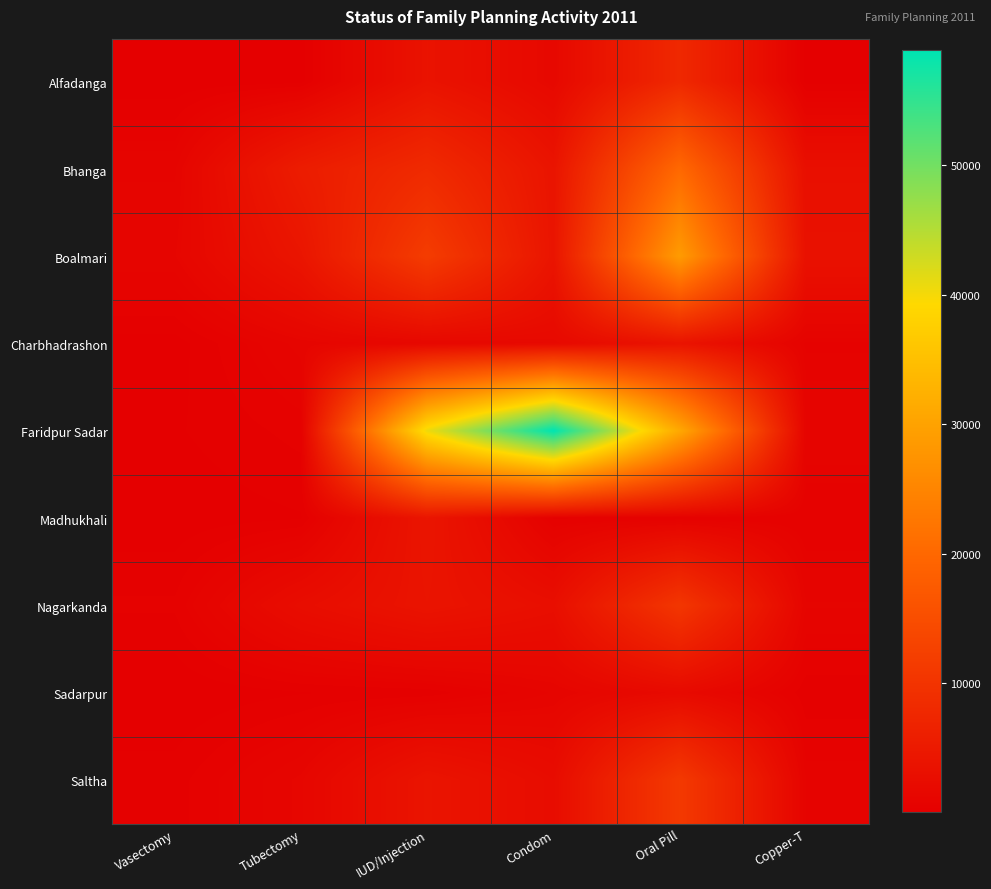

Reading left to right, transcribe all the data shown in this chart.

Alfadanga: Vasectomy=47	Tubectomy=145	IUD/Injection=3704	Condom=1705	Oral Pill=7816	Copper-T=149
Bhanga: Vasectomy=1011	Tubectomy=5543	IUD/Injection=8191	Condom=3936	Oral Pill=20113	Copper-T=3049
Boalmari: Vasectomy=1262	Tubectomy=4167	IUD/Injection=11685	Condom=4008	Oral Pill=28812	Copper-T=3458
Charbhadrashon: Vasectomy=121	Tubectomy=1154	IUD/Injection=1570	Condom=1855	Oral Pill=3879	Copper-T=661
Faridpur Sadar: Vasectomy=212	Tubectomy=563	IUD/Injection=40473	Condom=58866	Oral Pill=30986	Copper-T=1029
Madhukhali: Vasectomy=67	Tubectomy=220	IUD/Injection=4172	Condom=448	Oral Pill=555	Copper-T=487
Nagarkanda: Vasectomy=520	Tubectomy=2649	IUD/Injection=3914	Condom=2910	Oral Pill=10535	Copper-T=1068
Sadarpur: Vasectomy=14	Tubectomy=226	IUD/Injection=325	Condom=1076	Oral Pill=2050	Copper-T=325
Saltha: Vasectomy=358	Tubectomy=1350	IUD/Injection=3977	Condom=2430	Oral Pill=11098	Copper-T=809